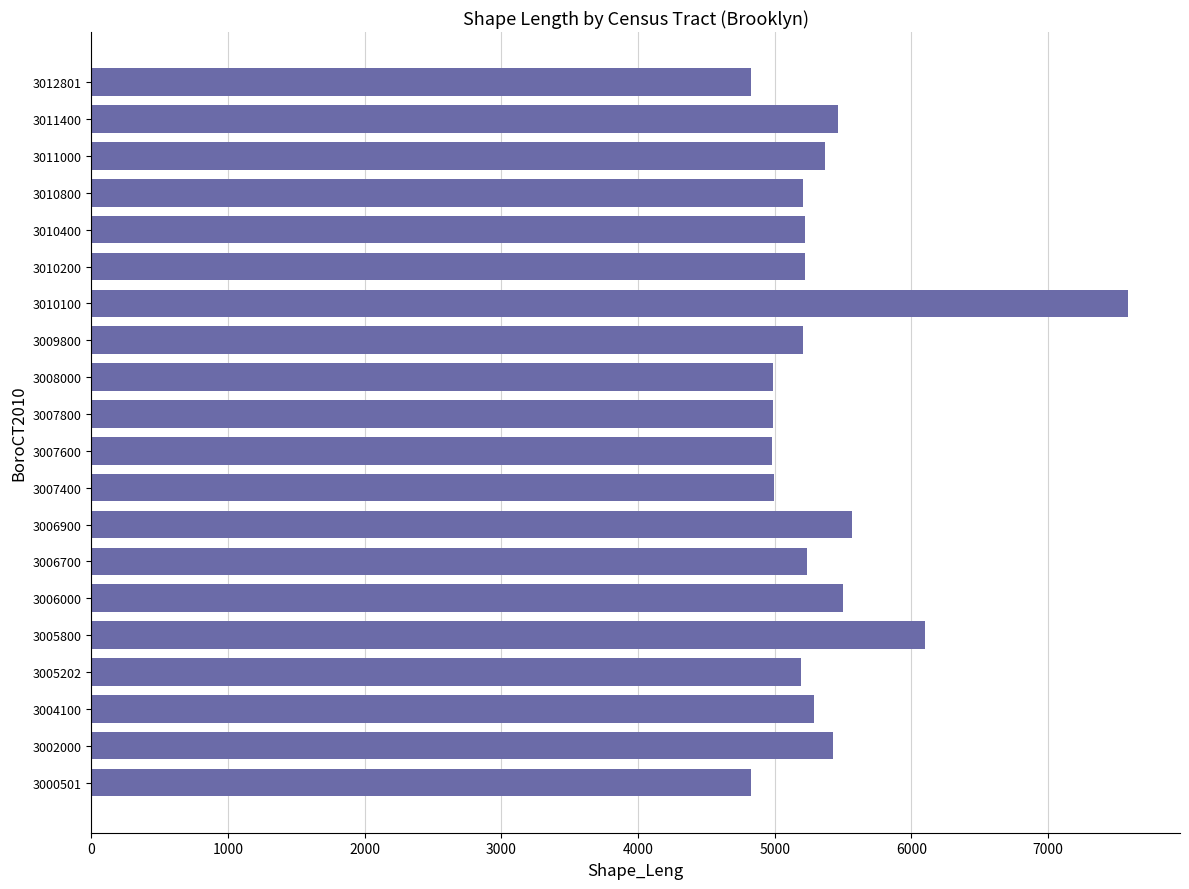

Is it true that the value at 3009800 is 1306.7?

False